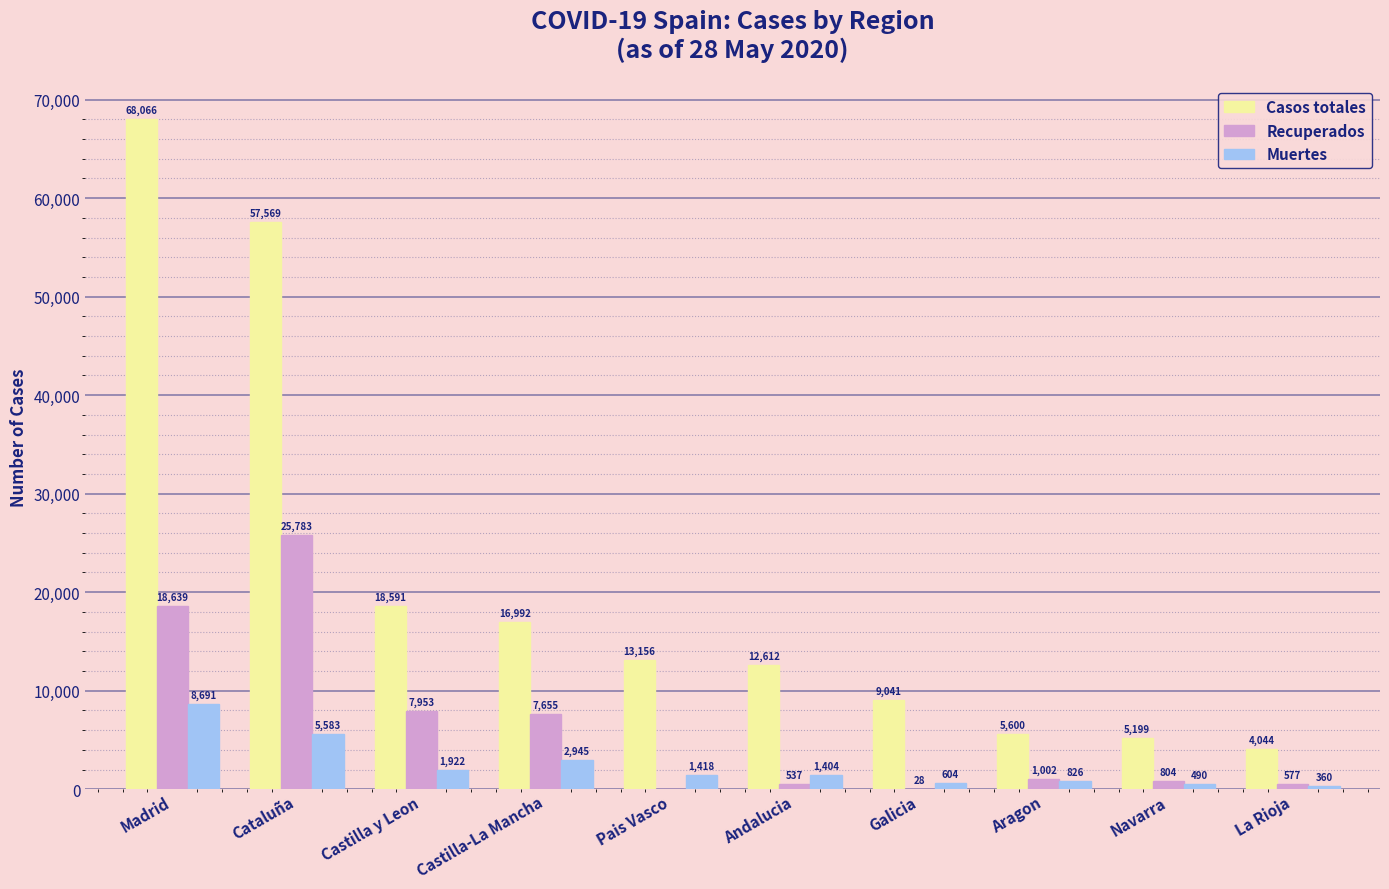

Which series changed the most between Galicia and Aragon?

Casos totales